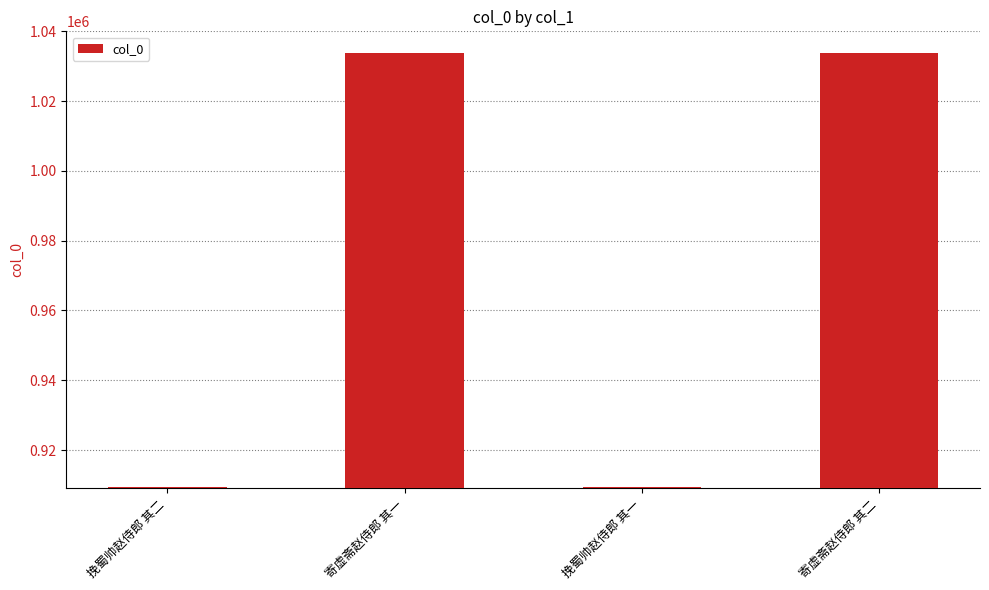

Where does the data first go above 1033757?

寄虚斋赵侍郎 其一